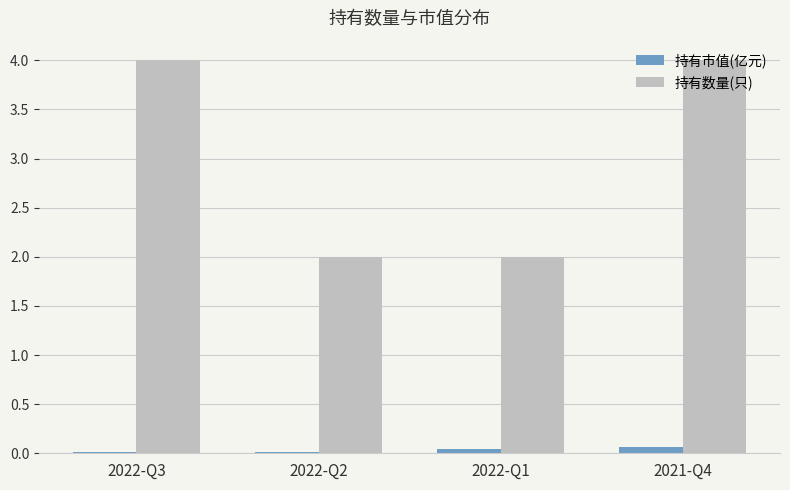

True or false: 持有市值(亿元) has a value of 0.0 at 2022-Q1.

True